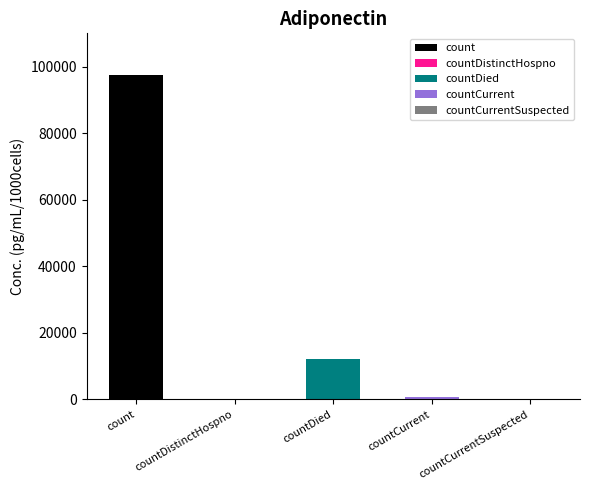

Where is the data nearest to the value 48800?

countDied